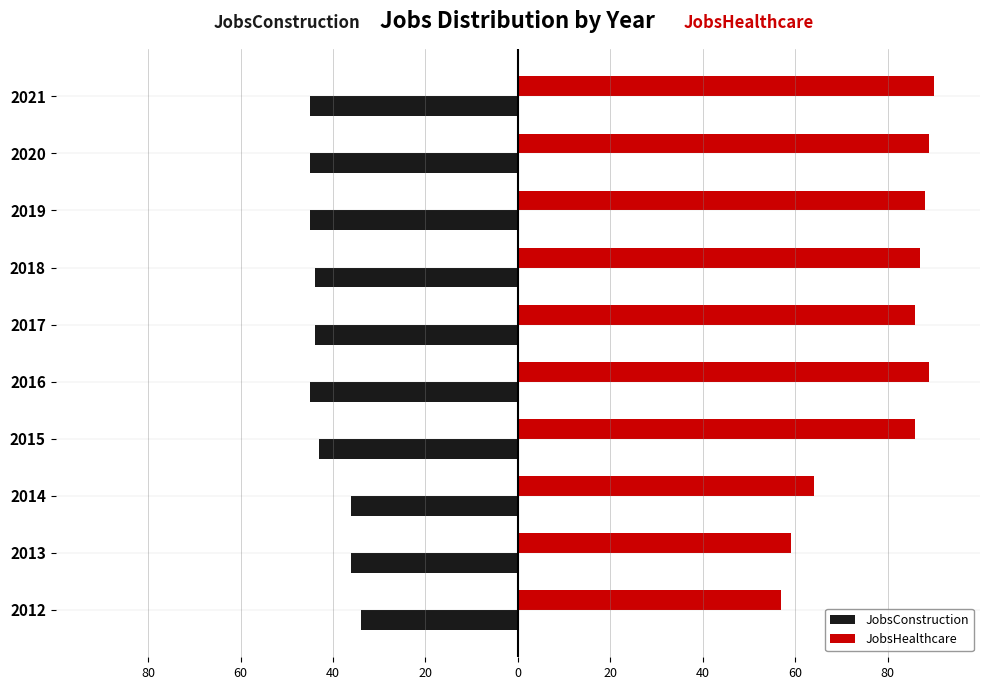

What is the sum of all JobsConstruction values?

-417